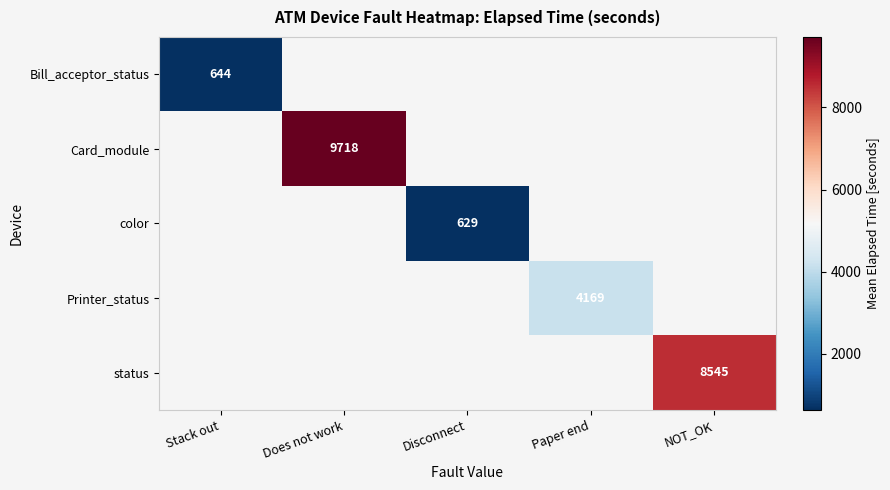

True or false: Card_module has a value of 14684 at Does not work.

False